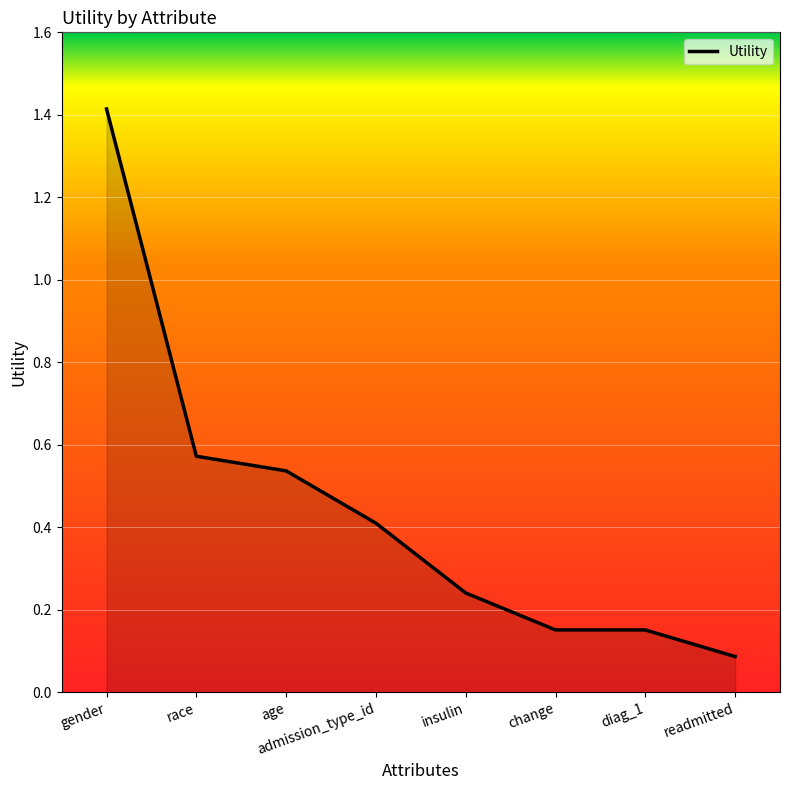

What is the difference between the second highest and second lowest values?

0.4